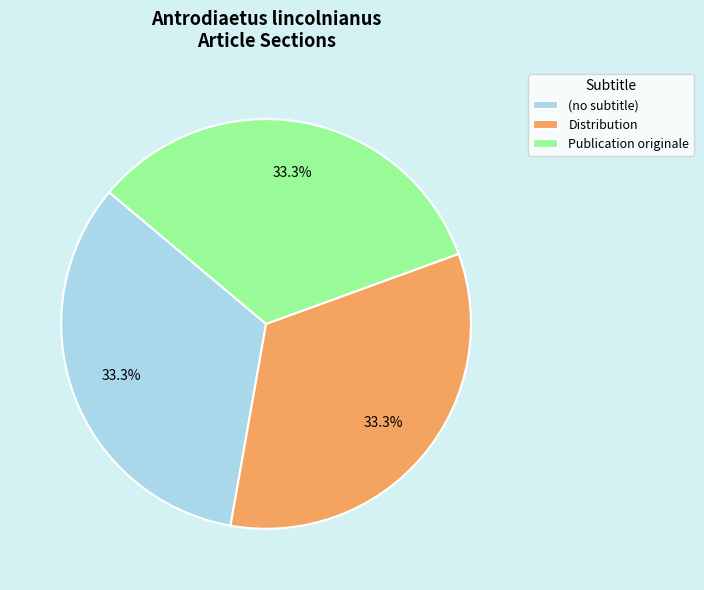

Does any single category account for the majority?

No